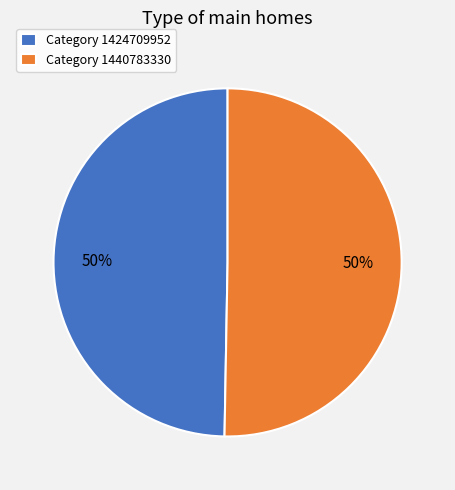

Count the number of slices in the pie.

2